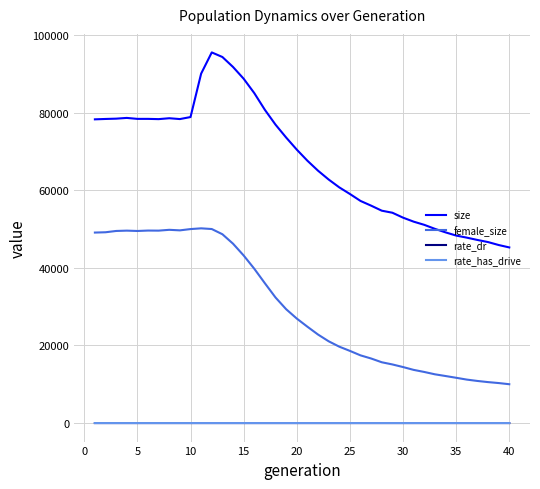

Which series has the largest range (max minus min)?

size